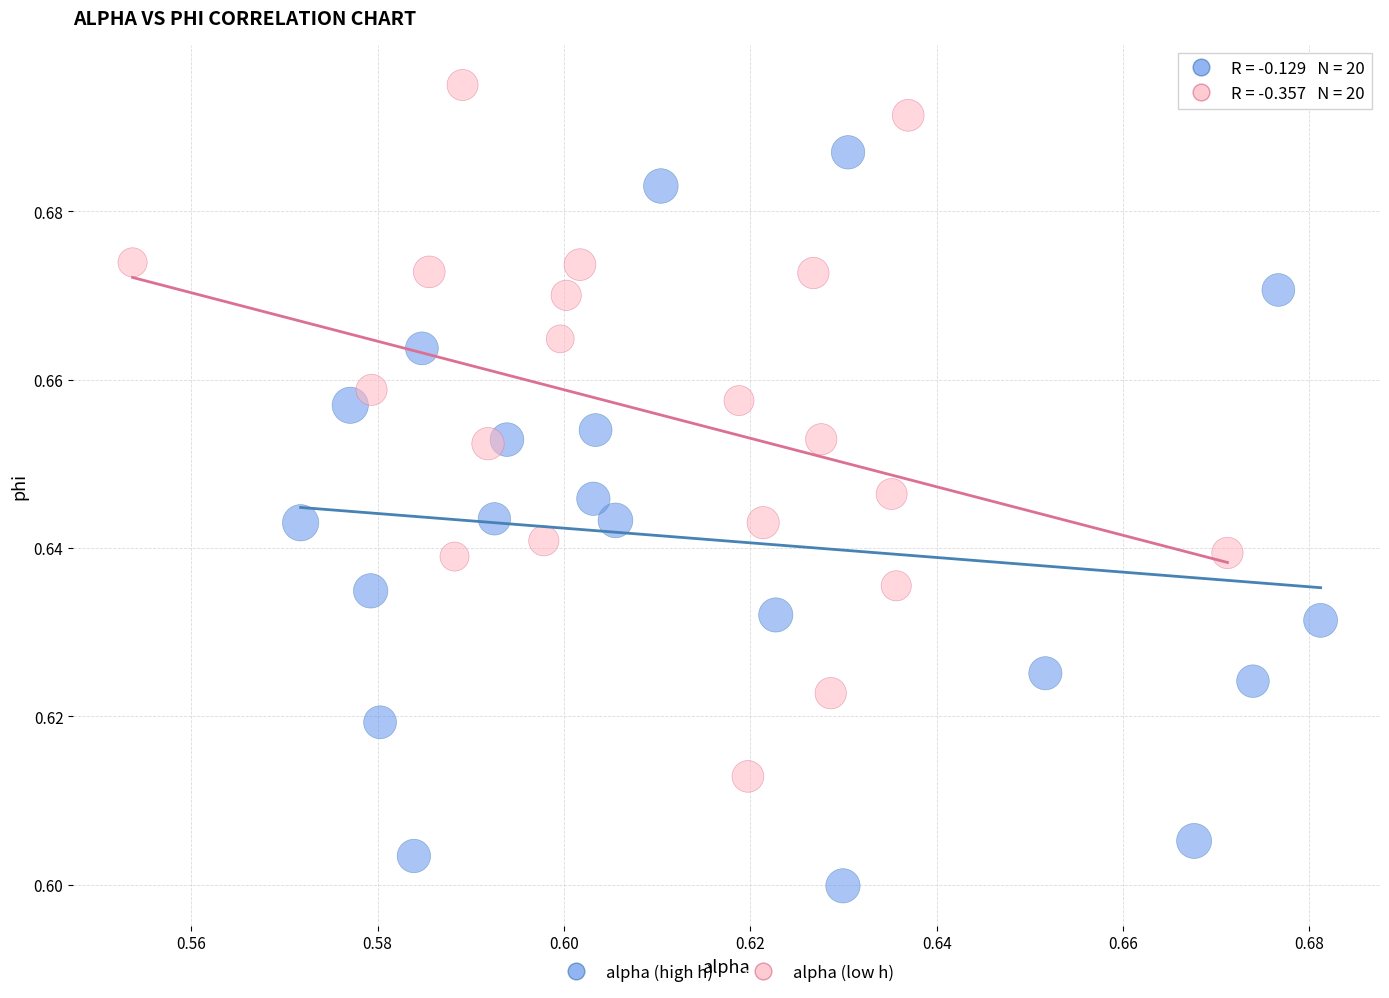

Which series has the widest spread of Y values?

alpha (high h)